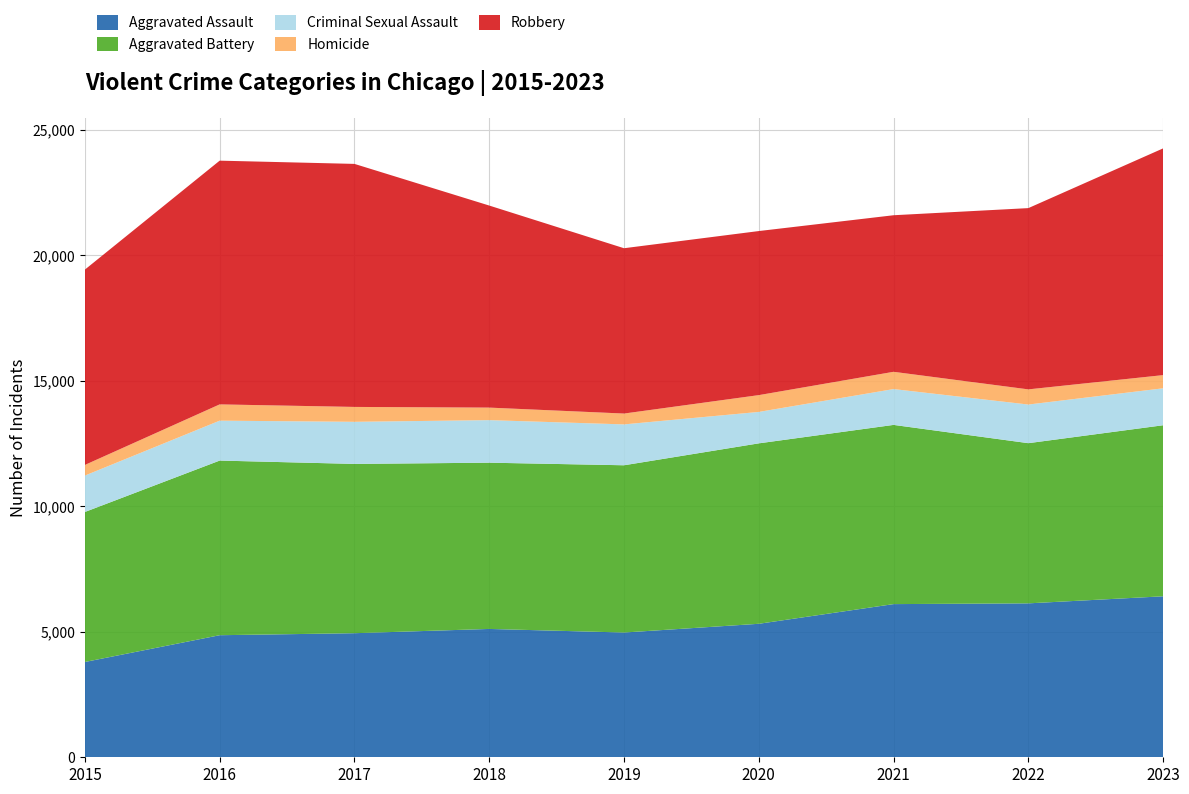

Reading right to left, list all the values displayed in this chart.

Aggravated Assault: 6412	6131	6101	5317	4969	5112	4942	4862	3796
Aggravated Battery: 6813	6380	7138	7187	6662	6622	6743	6956	5975
Criminal Sexual Assault: 1472	1539	1427	1252	1628	1695	1677	1590	1450
Homicide: 525	604	688	669	432	499	593	648	424
Robbery: 9031	7220	6236	6535	6585	8048	9680	9708	7780